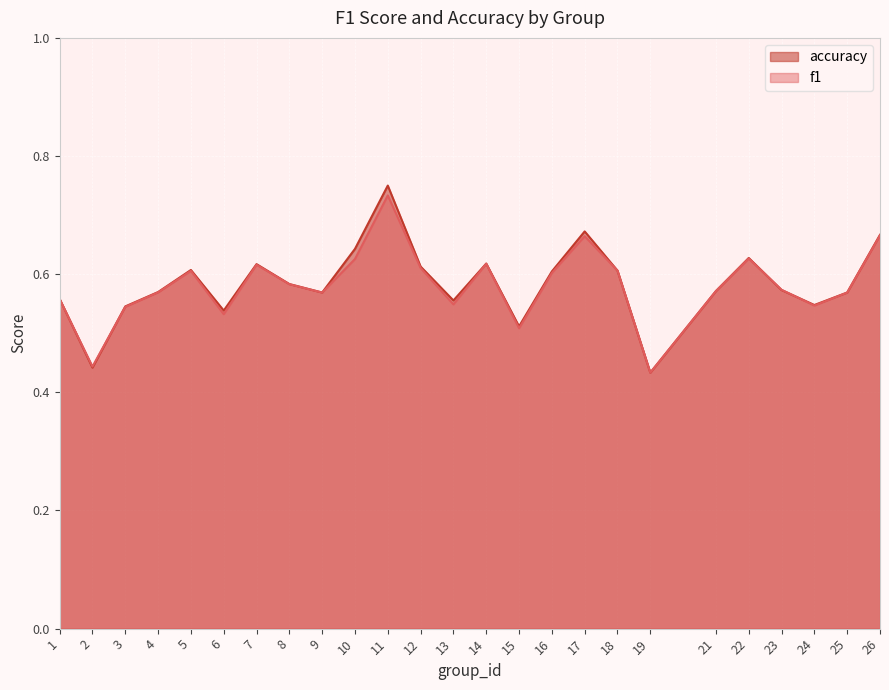

True or false: accuracy has a value of 0.6 at 18.

True